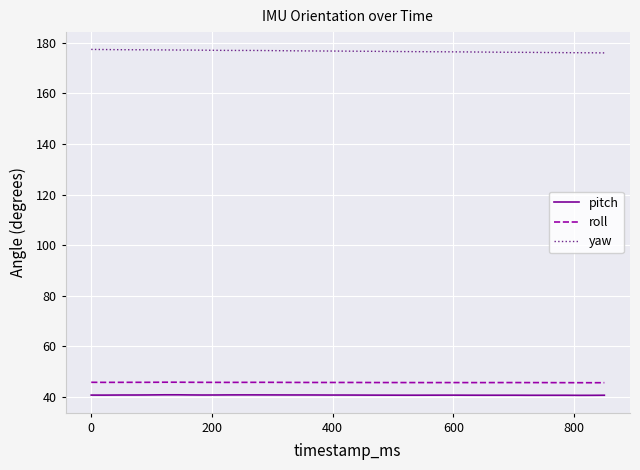

Rank the series by their maximum value, from lowest to highest.

pitch, roll, yaw